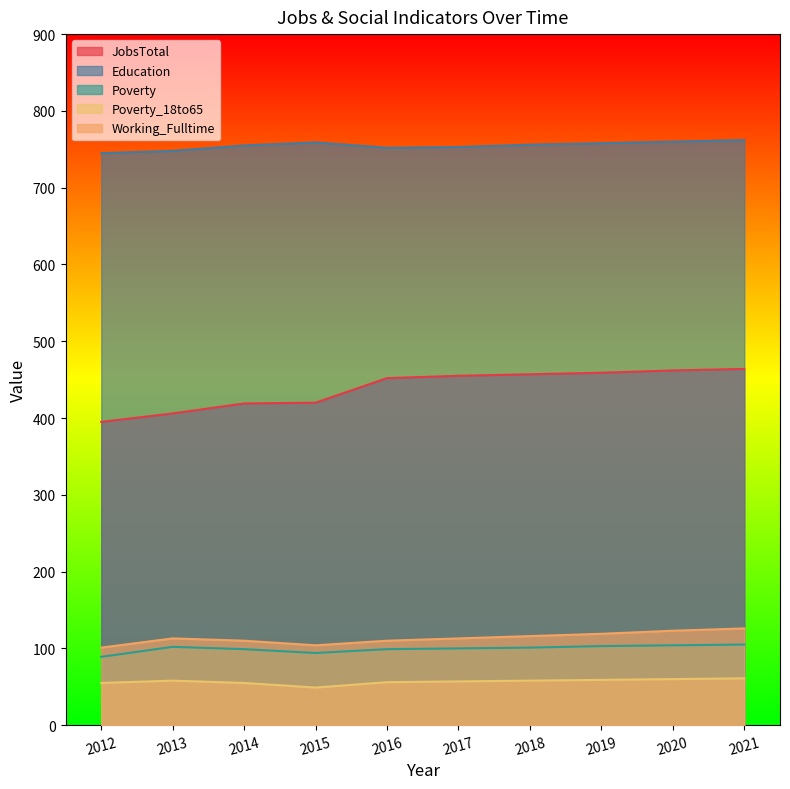

Read the Poverty value at 2018, to the nearest 10.

100